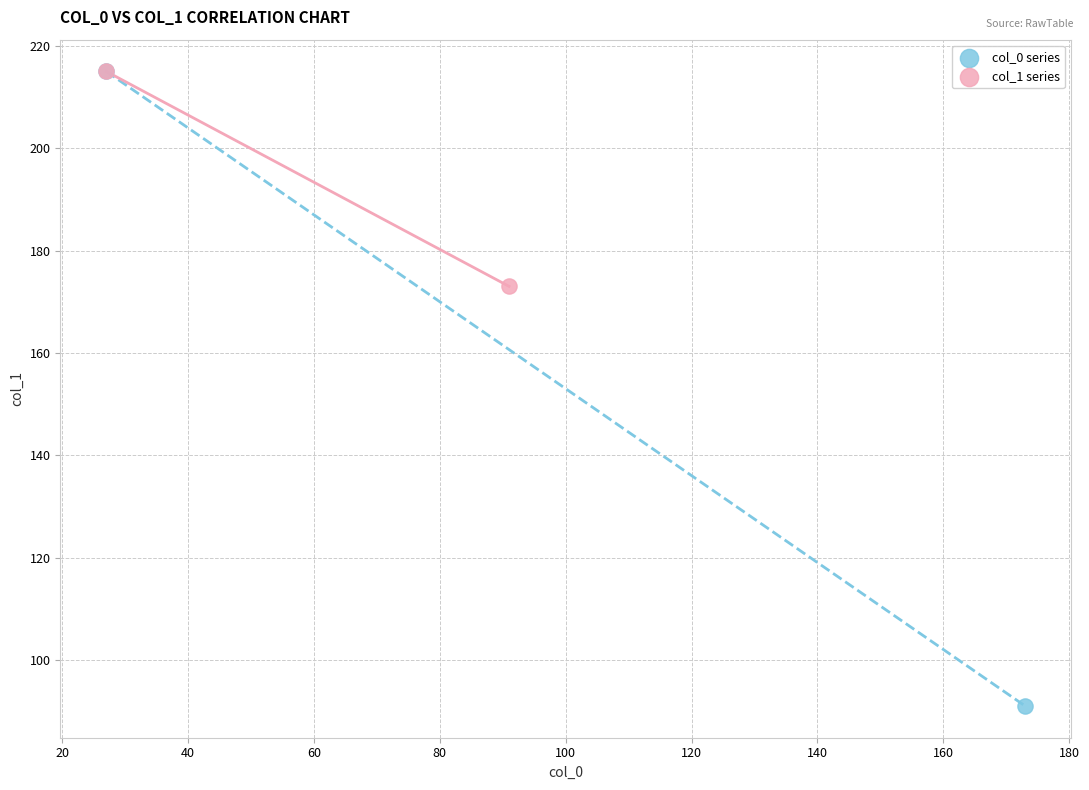

What are all the series names shown in the legend?

col_0 series, col_1 series